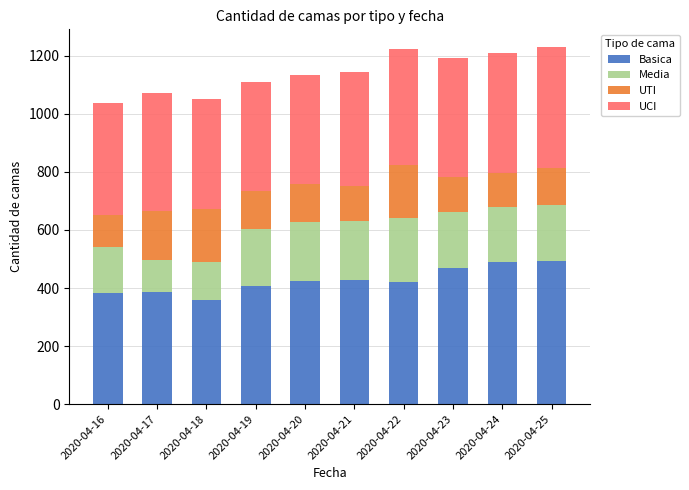

What is the total value across all series at 2020-04-21?

1143